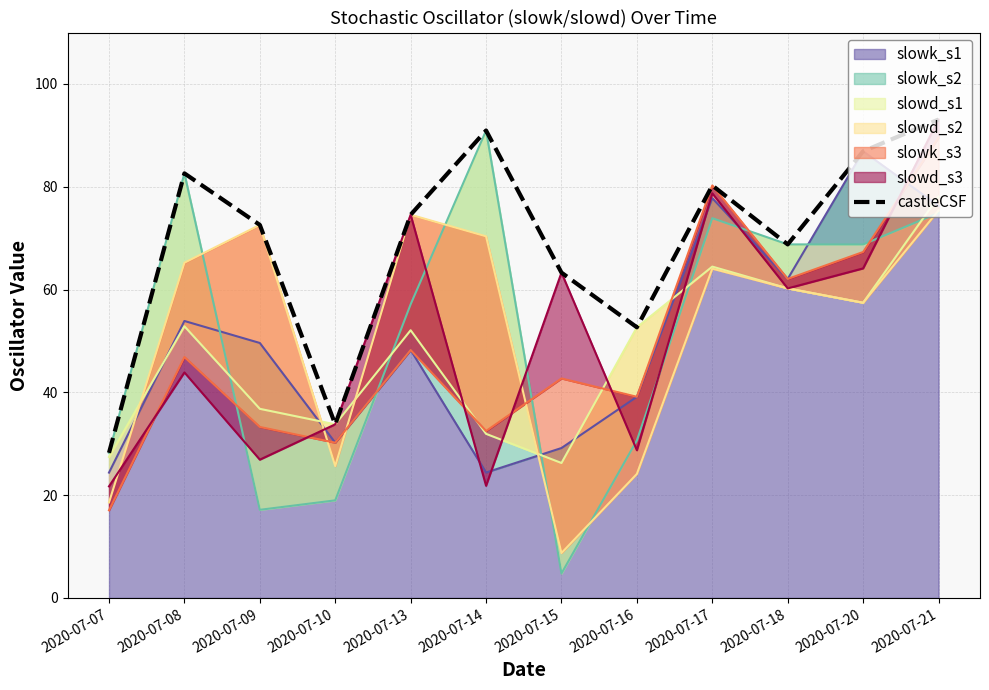

Reading left to right, list all the values displayed in this chart.

28.2	82.6	72.6	33.8	74.5	90.9	63.3	52.6	80.2	68.8	86.9	93.1